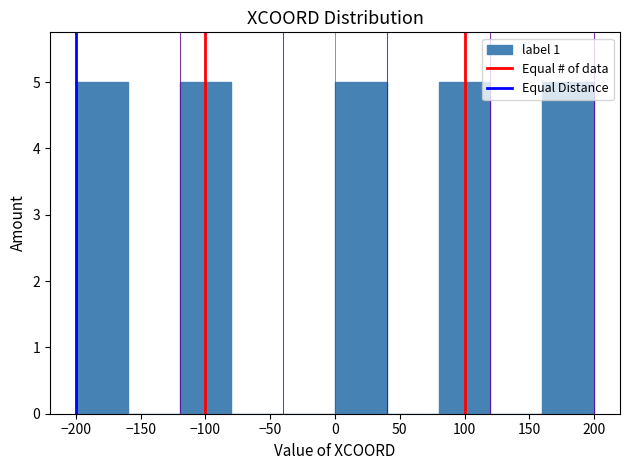

Reading left to right, list every bar in this chart as the range it spans on the x-axis followed by its height. The values are not printed on the chart, so give them approximately, as read against the axis.

-200 to -160: 5
-160 to -120: 0
-120 to -80: 5
-80 to -40: 0
-40 to 0: 0
0 to 40: 5
40 to 80: 0
80 to 120: 5
120 to 160: 0
160 to 200: 5